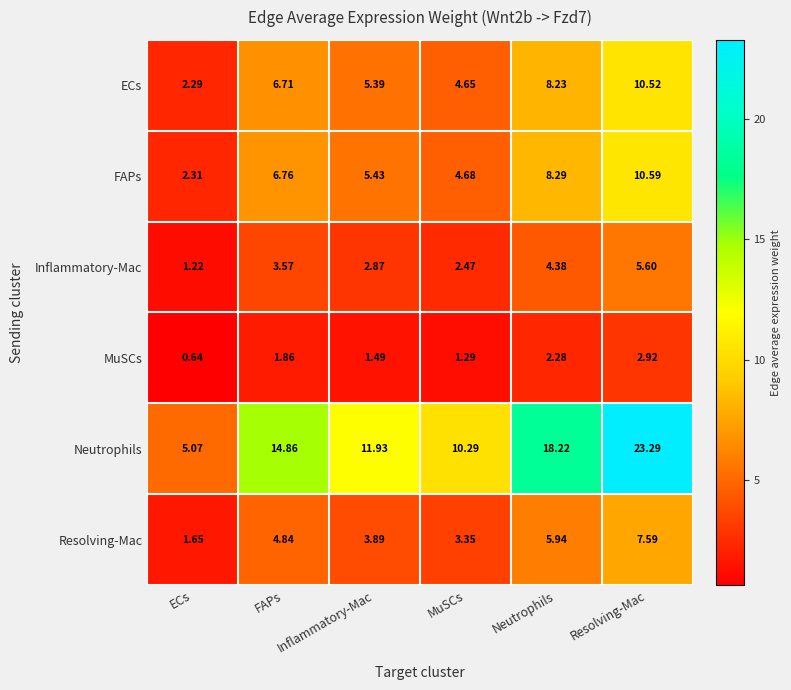

Which category has the lowest value in the Neutrophils series?

ECs